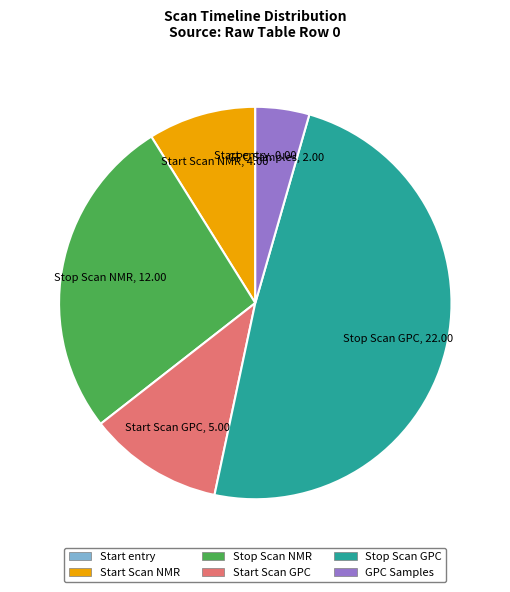

Between Stop Scan NMR and Start Scan GPC, which is larger?

Stop Scan NMR